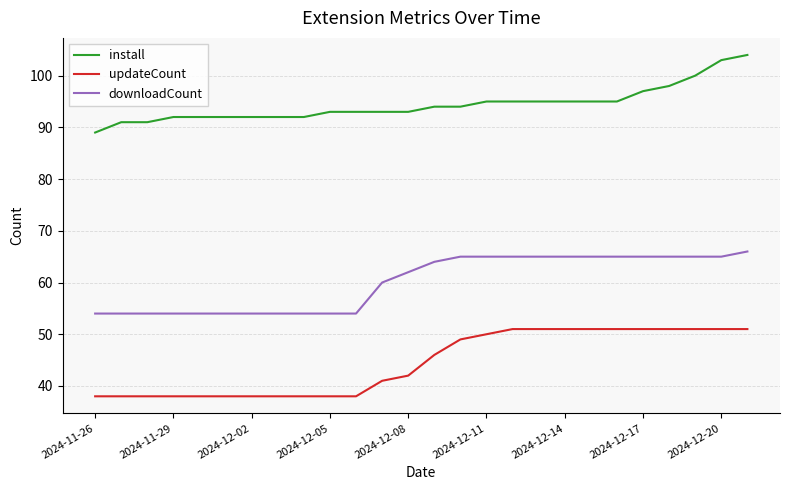

What is the minimum value for updateCount?

38